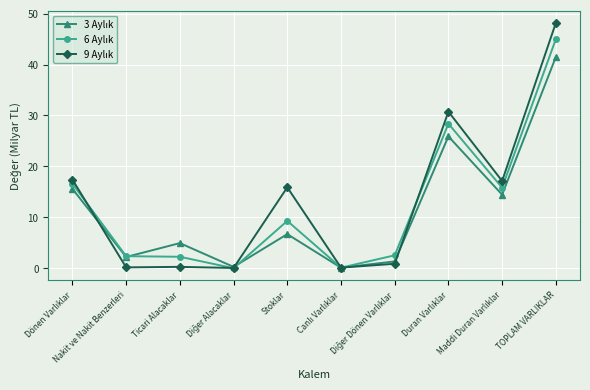

What is the maximum value shown in the chart?

48.2